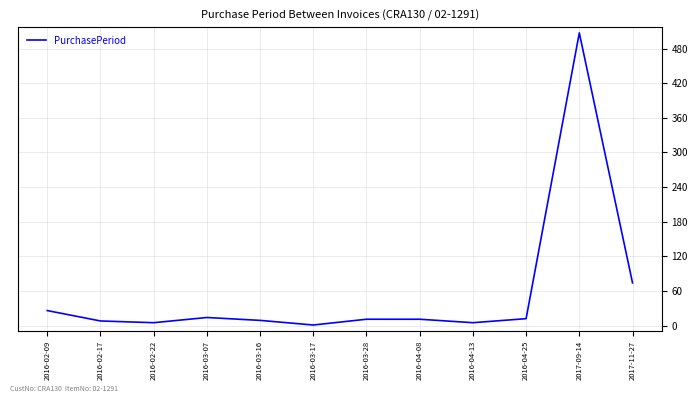

Where is the data nearest to the value 254?

2017-11-27